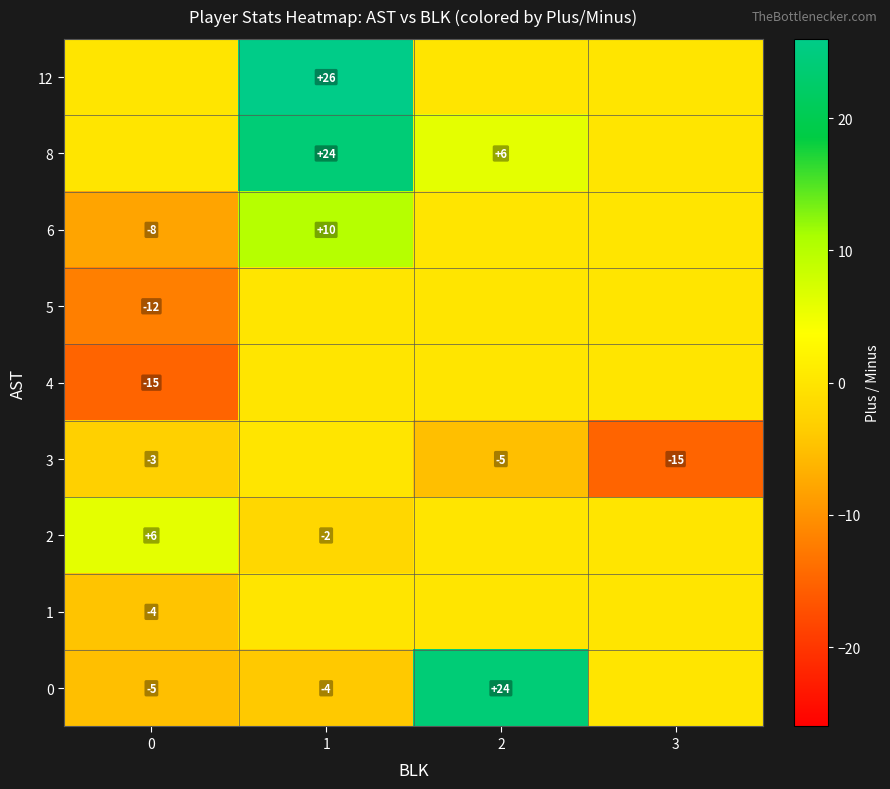

Is it true that 3 equals -4 at 0?

False